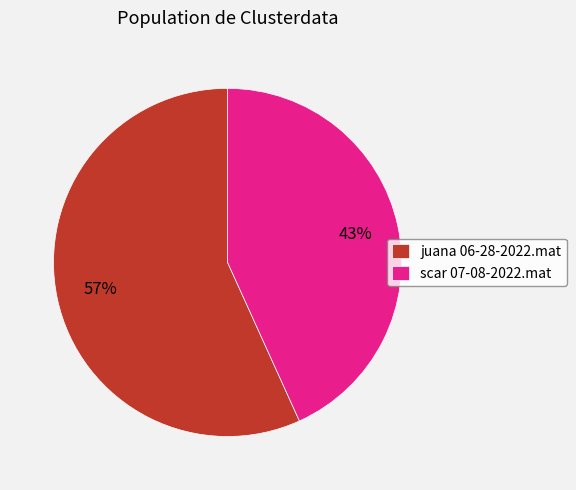

Does juana 06-28-2022.mat account for over 50% of the chart?

Yes